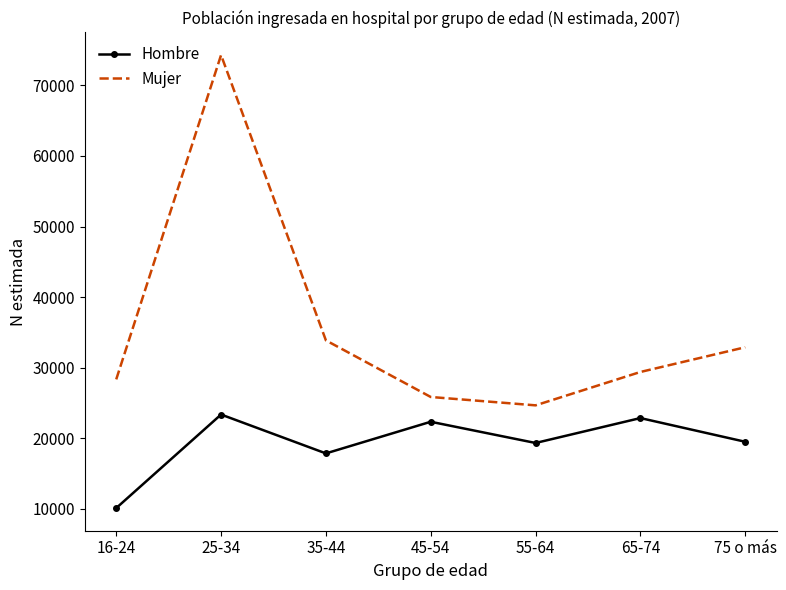

How many categories are shown in the chart?

7